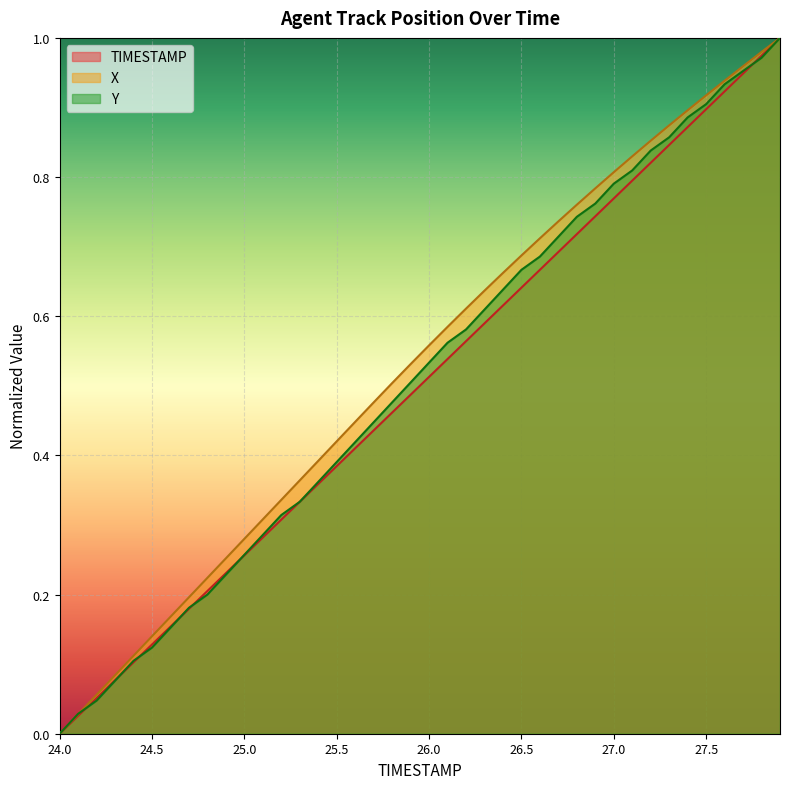

True or false: TIMESTAMP has more than 1 points higher than both neighbors.

False